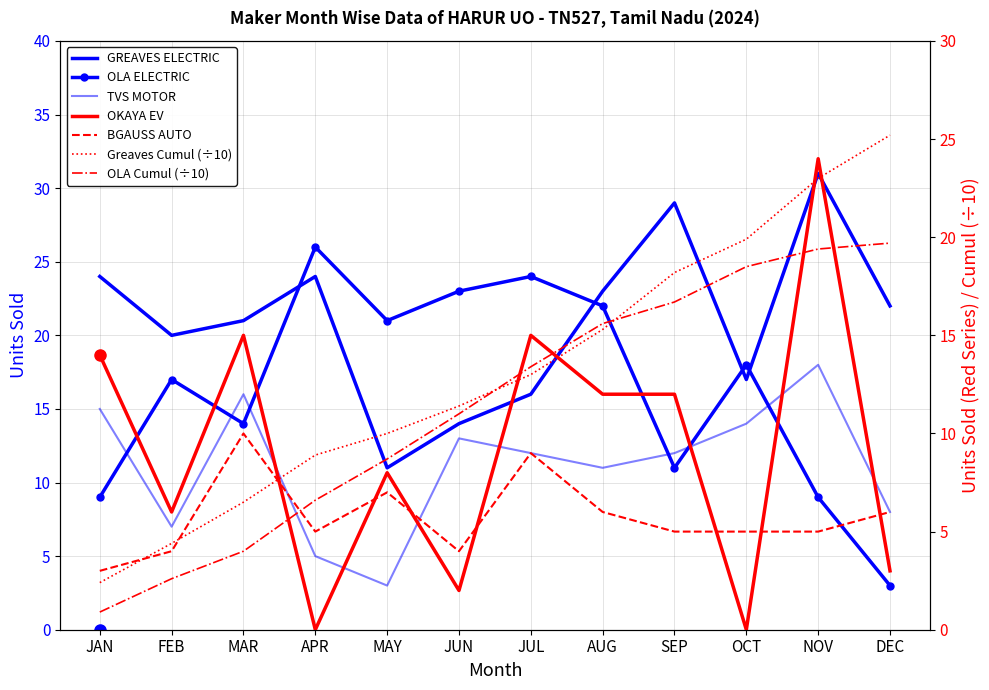

What is the difference between the second highest and minimum values in the TVS MOTOR series?

13